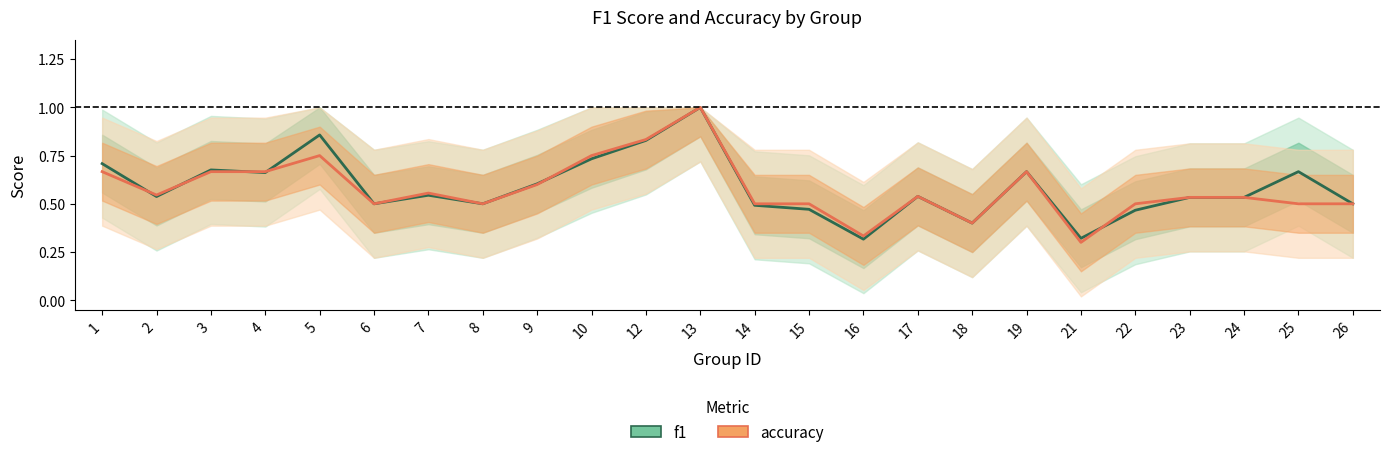

What is the value of the accuracy point at the 11th from the left?

0.8